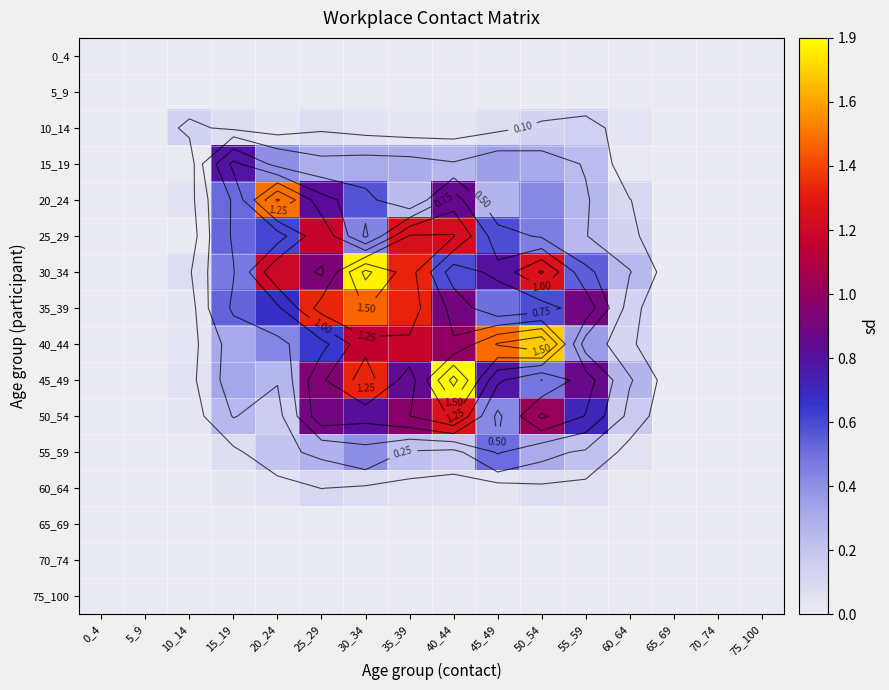

Which has a higher value, 60_64 or 75_100?

60_64